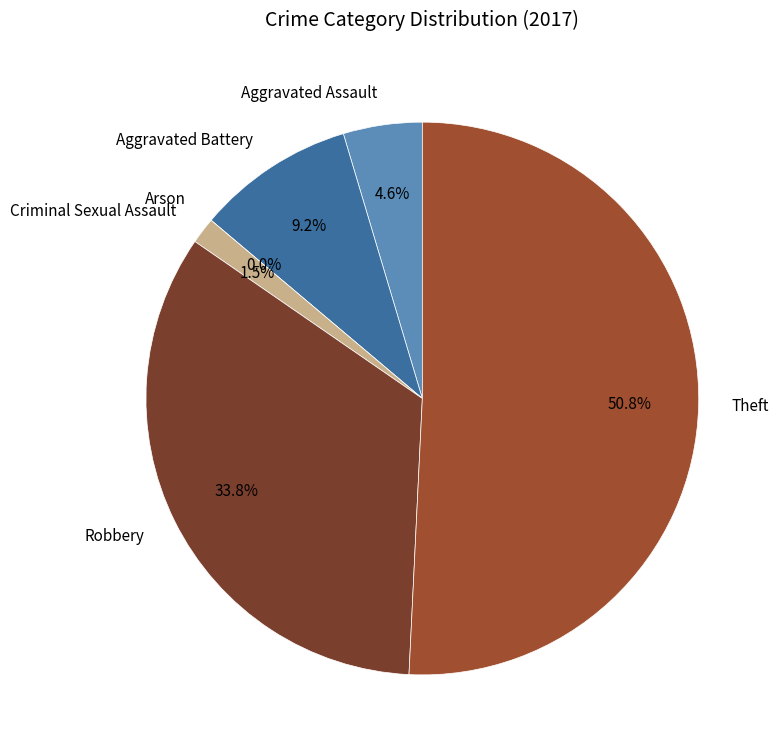

Which slice is the smallest?

Arson